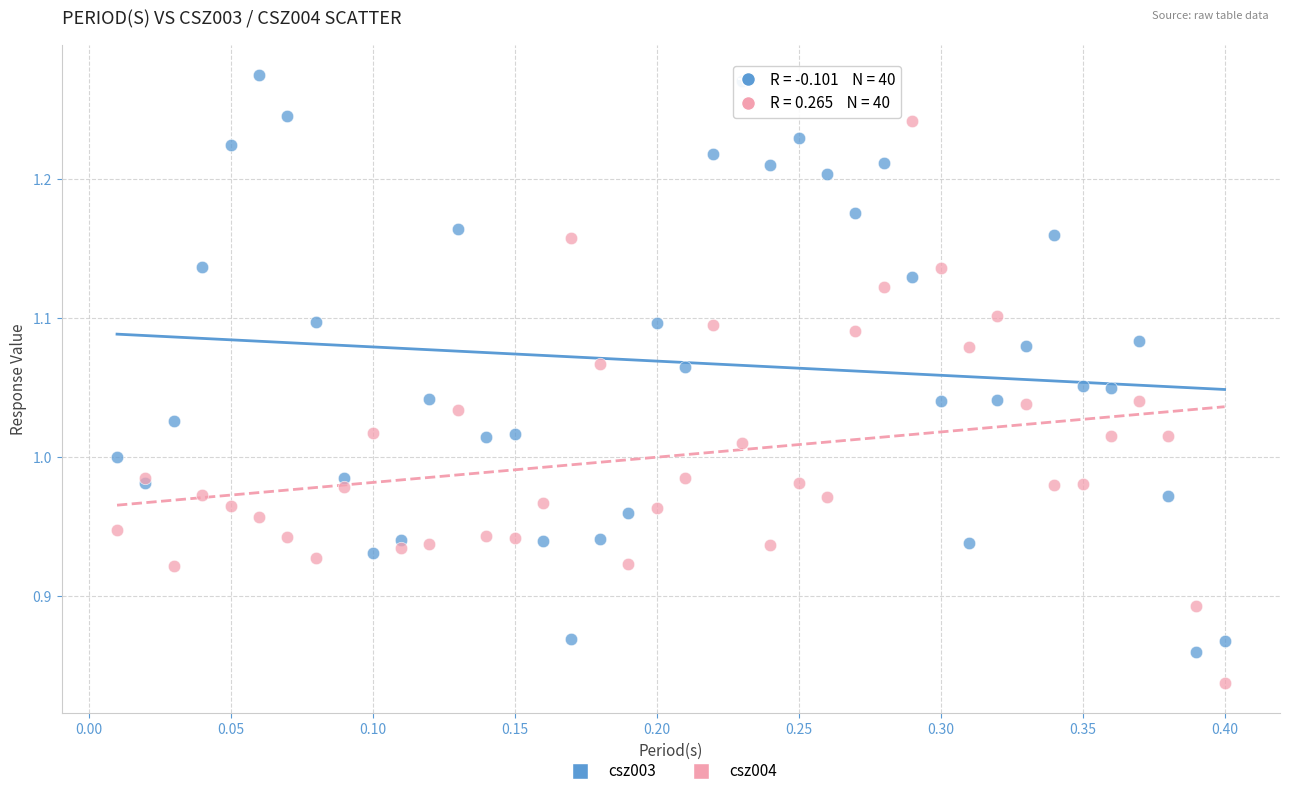

What are all the series names shown in the legend?

csz003, csz004